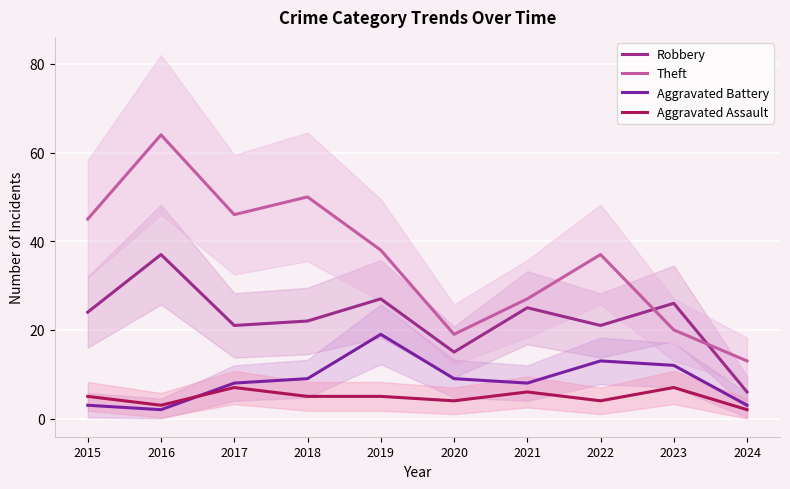

The value of Aggravated Battery at 2022 is 13. True or false?

True